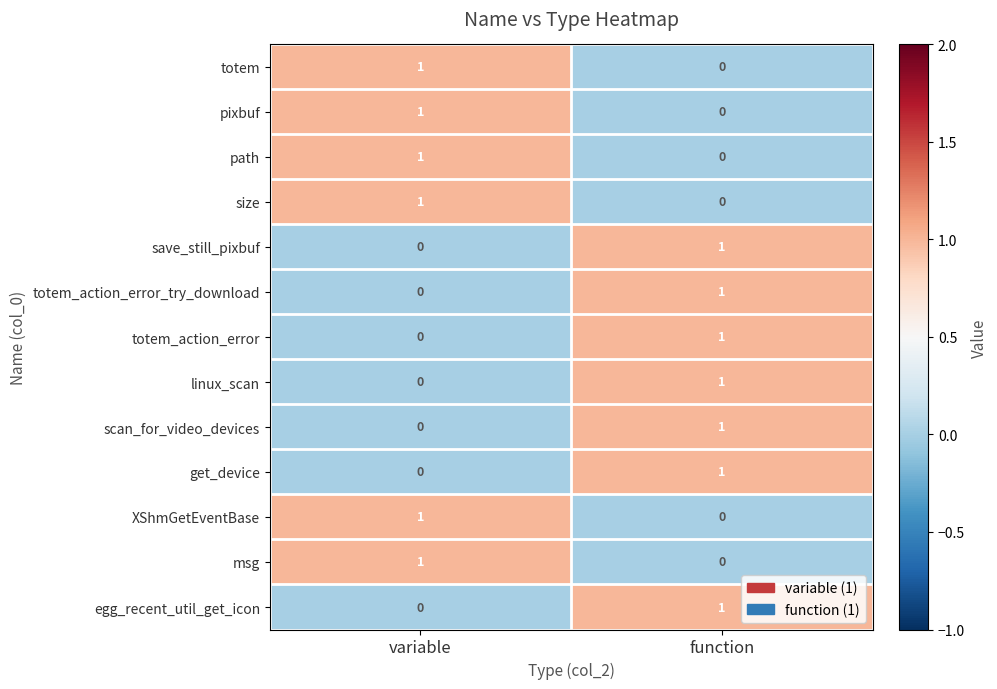

Where is scan_for_video_devices nearest to the value 0?

variable